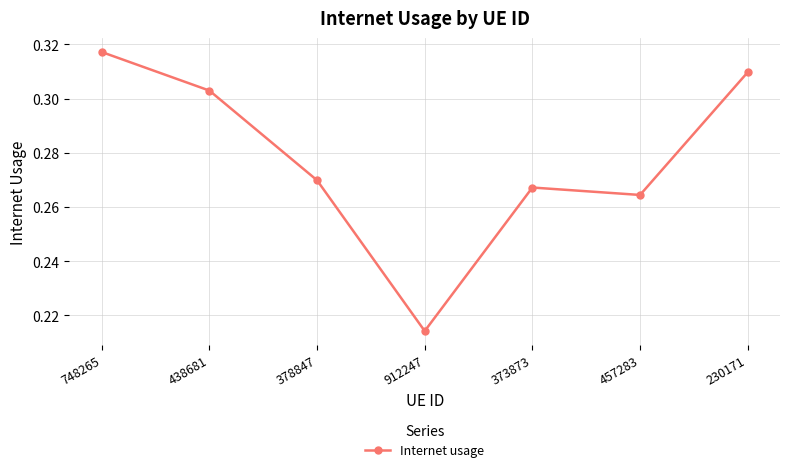

True or false: there are more than 1 points higher than both neighbors.

False